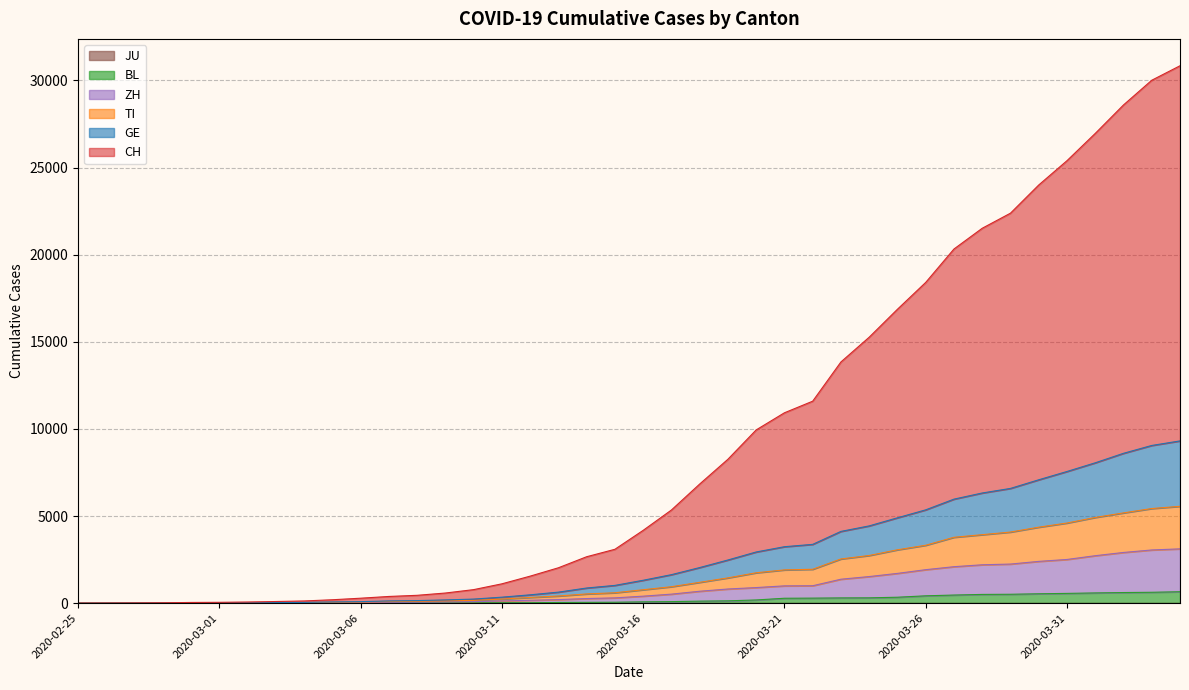

Reading left to right, extract all data points from this chart.

CH: 0	4	10	21	41	49	66	95	127	196	285	385	451	582	777	1110	1551	2031	2665	3092	4178	5346	6836	8259	9943	10926	11592	13844	15264	16868	18408	20325	21516	22382	23999	25394	26959	28593	30011	30842
TI: 0	1	3	4	10	11	16	23	30	54	63	90	108	130	159	235	329	411	530	597	770	944	1195	1451	1744	1909	1945	2537	2736	3063	3323	3781	3930	4081	4360	4599	4919	5181	5430	5559
BL: 0	0	0	1	2	2	2	2	2	6	6	15	19	20	22	26	26	42	47	54	76	89	116	134	184	282	289	302	306	341	422	466	502	511	539	561	588	610	625	656
GE: 0	2	4	8	18	20	26	36	44	71	88	128	148	186	235	344	479	633	870	1020	1314	1636	2043	2478	2938	3240	3375	4119	4435	4900	5356	5971	6323	6586	7081	7557	8056	8601	9051	9312
ZH: 0	0	2	3	8	9	12	15	17	29	35	49	59	69	84	127	166	205	265	304	402	518	684	813	895	993	1000	1375	1527	1709	1922	2093	2203	2244	2398	2508	2724	2910	3053	3117